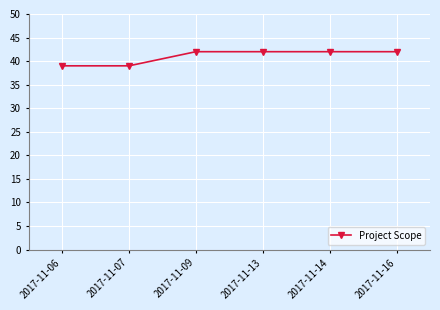

What is the greatest value displayed?

42